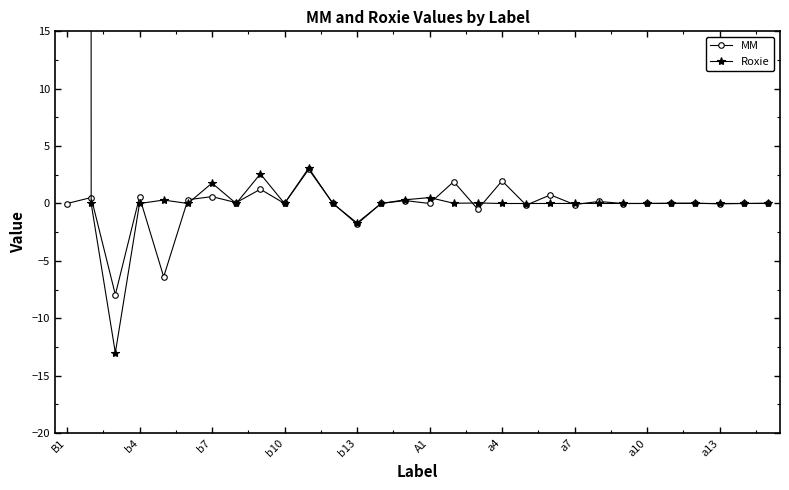

True or false: MM has a value of -0.0 at B1.

True